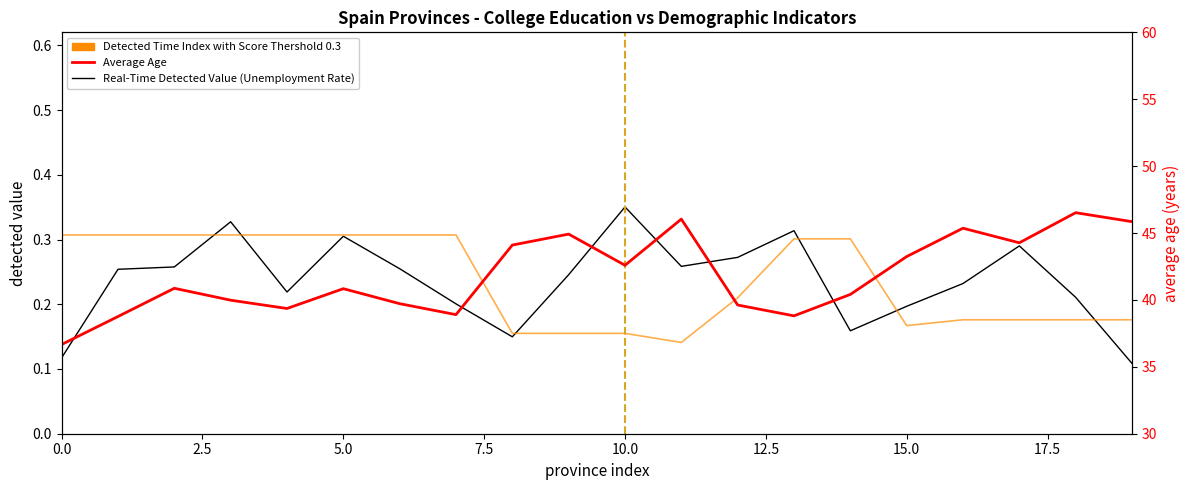

What is the approximate value of Real-Time Detected Value at 11?

0.3